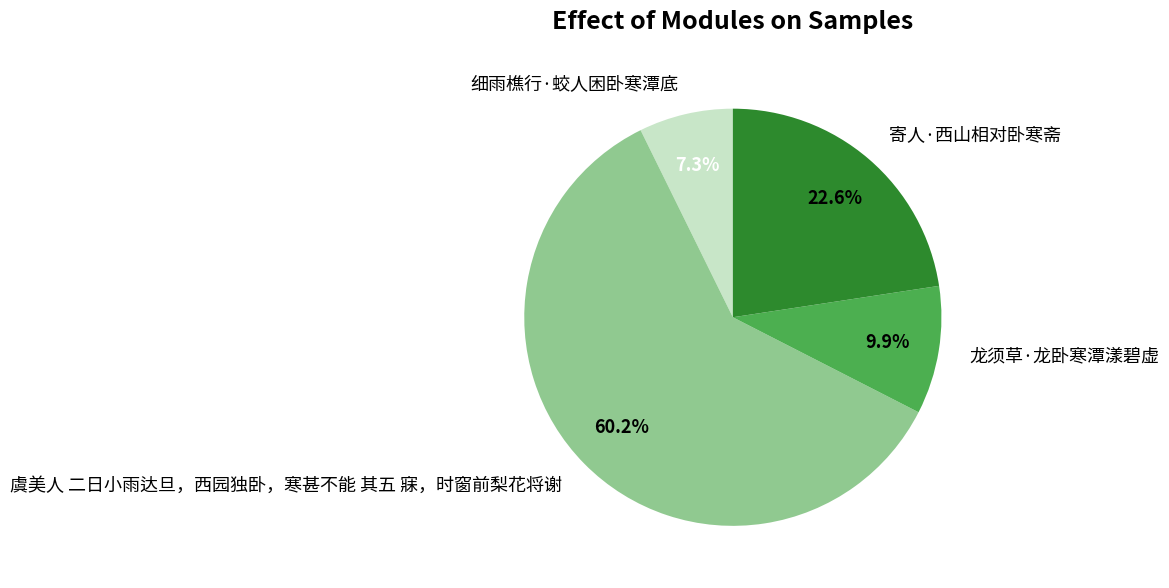

Which category accounts for the majority?

虞美人 二日小雨达旦，西园独卧，寒甚不能 其五 寐，时窗前梨花将谢